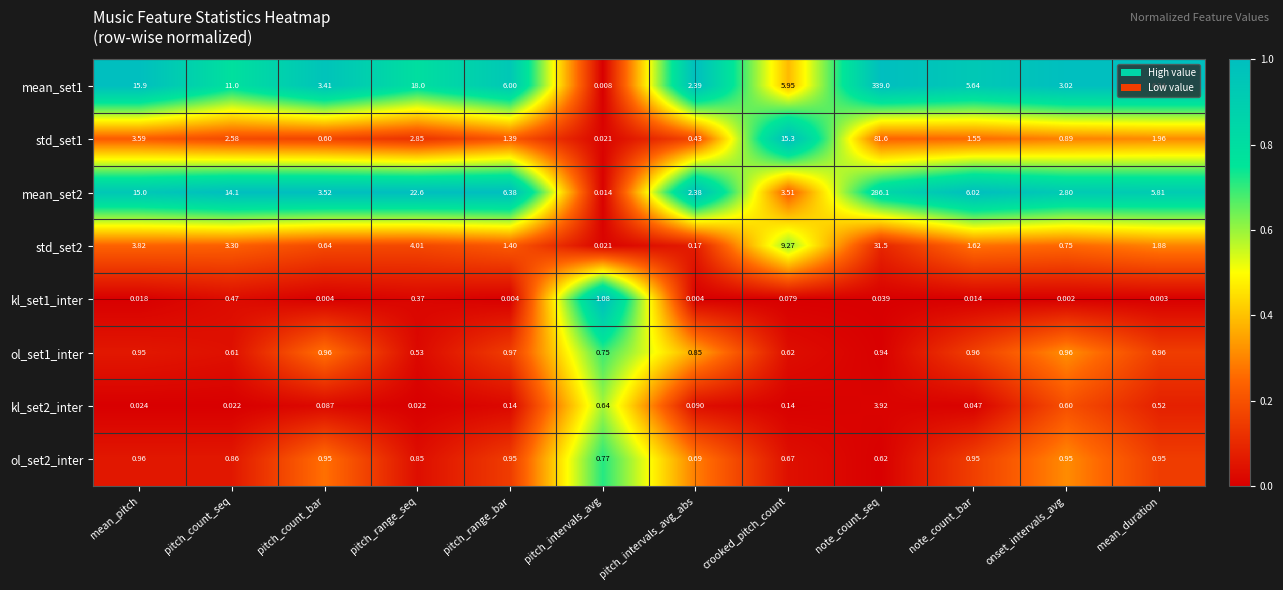

Which series has the largest total across all categories?

mean_set1